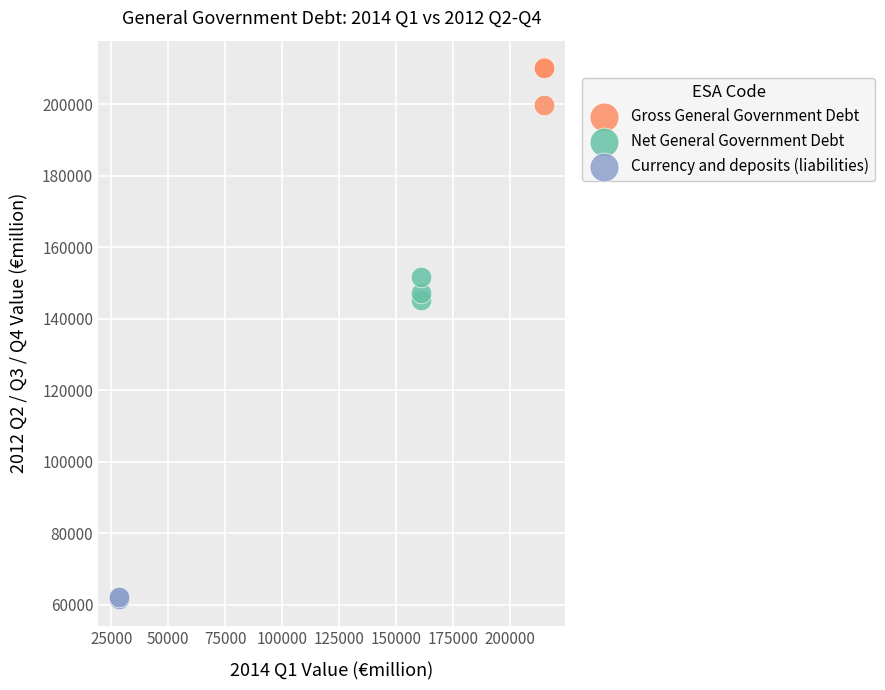

Which series reaches the maximum Y coordinate?

Gross General Government Debt